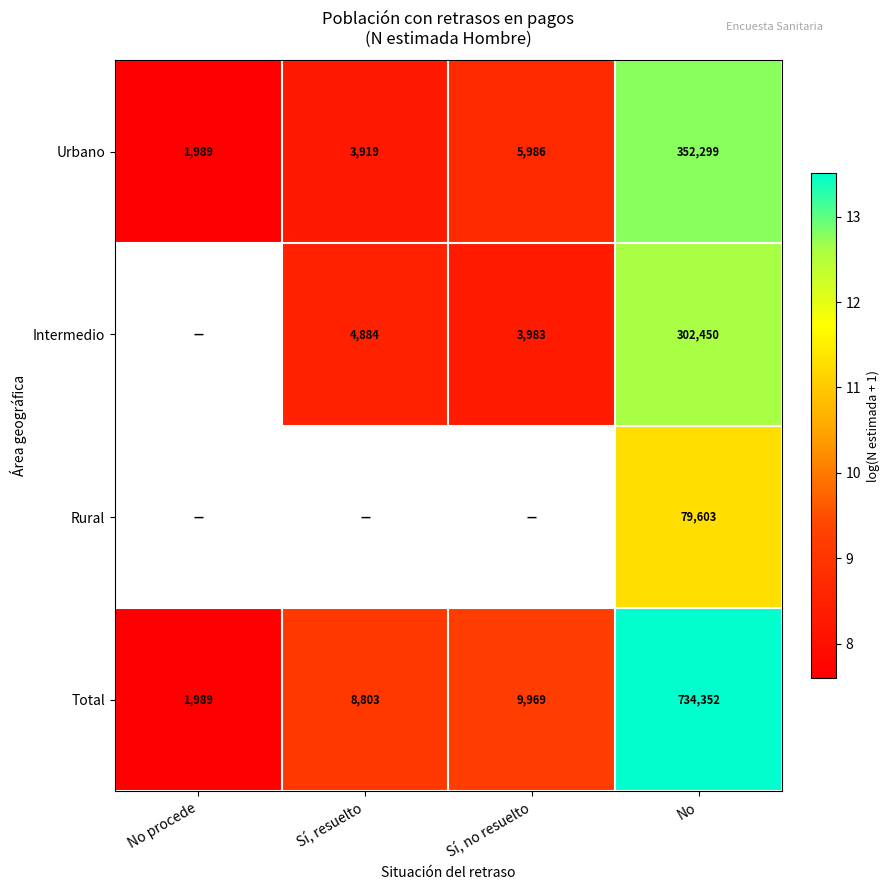

Is the value of Total at No procede greater than the value of Urbano at Sí, resuelto?

No